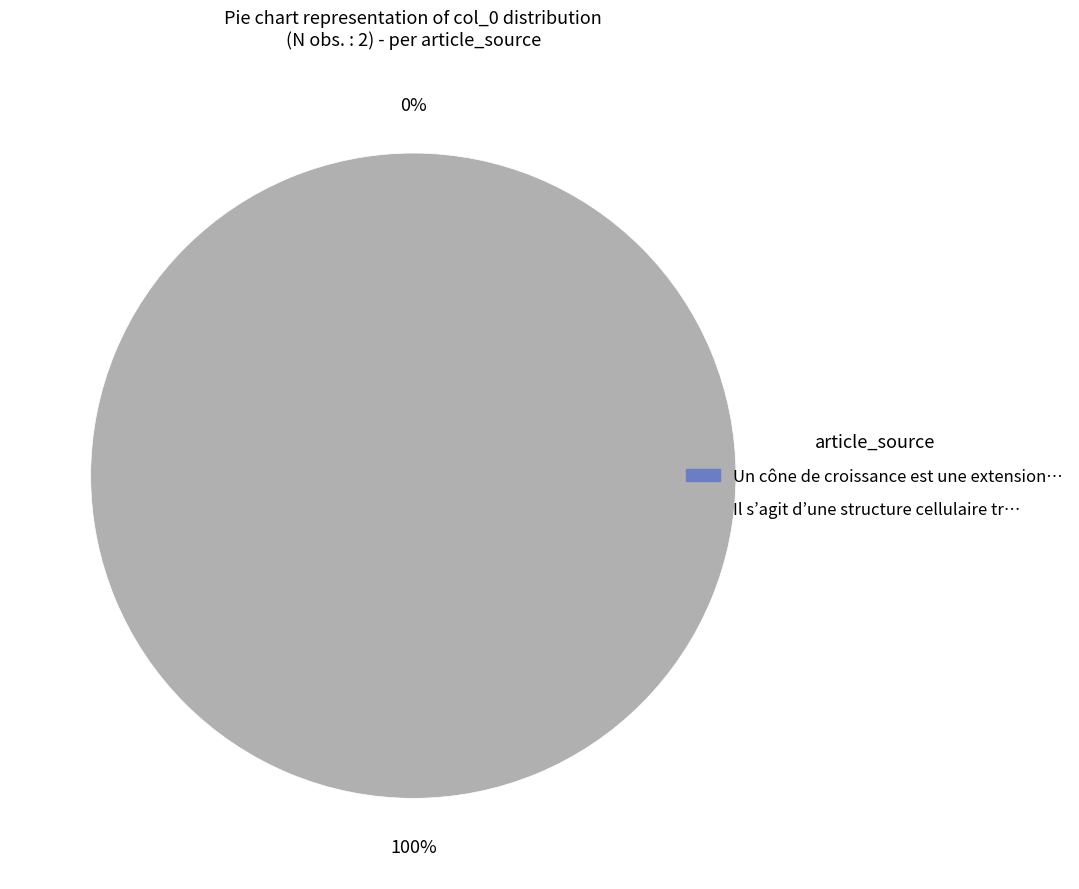

To the nearest percent, what is the combined percentage of Row 1 and Row 0?

100%